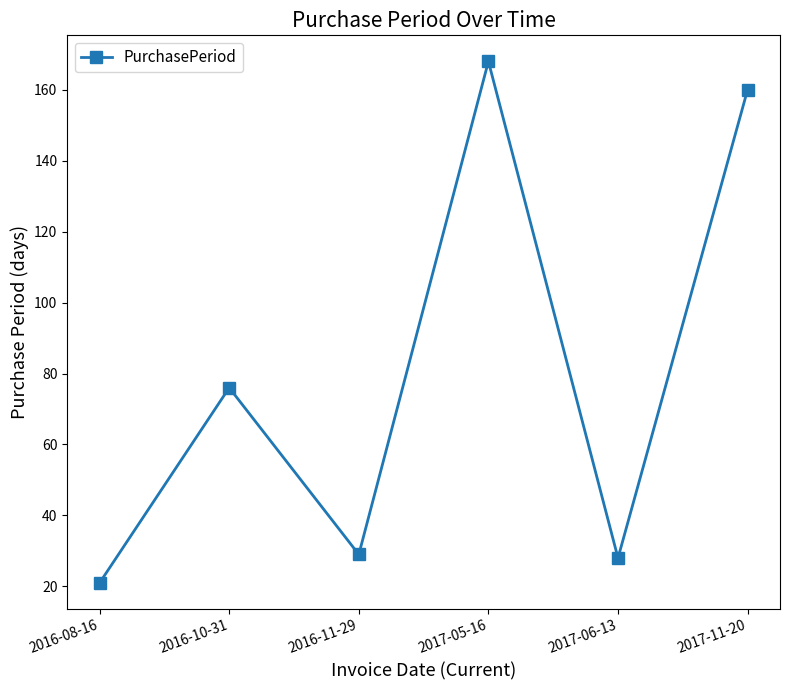

What is the difference between the maximum and minimum values?

147